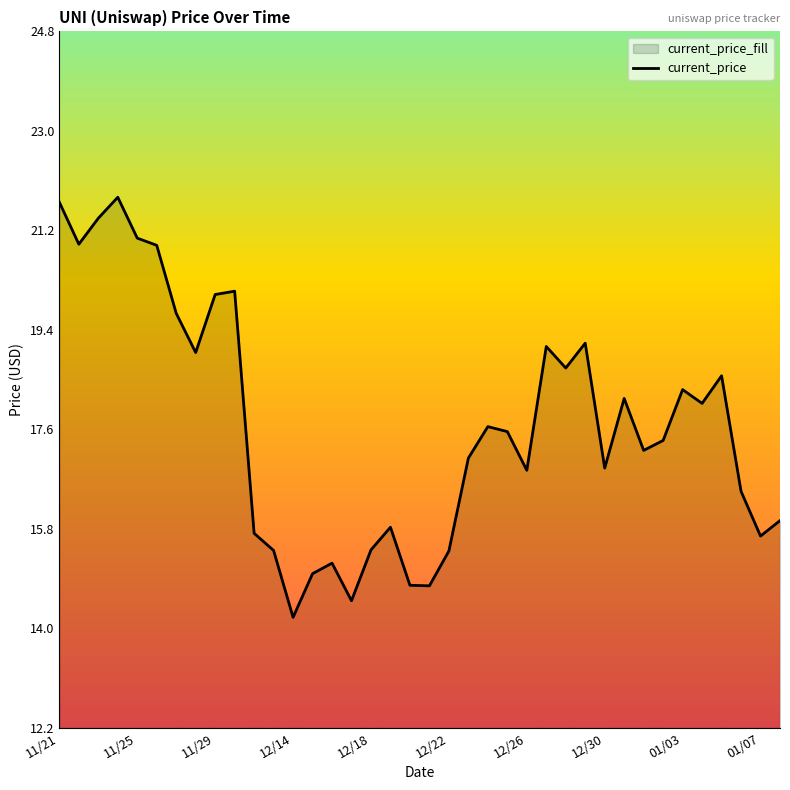

At which category does the data reach its first local peak?

11/24